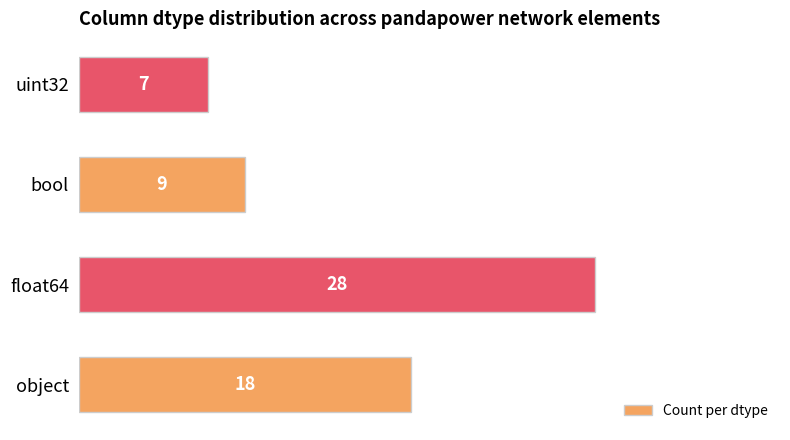

How many distinct data groups are displayed?

1